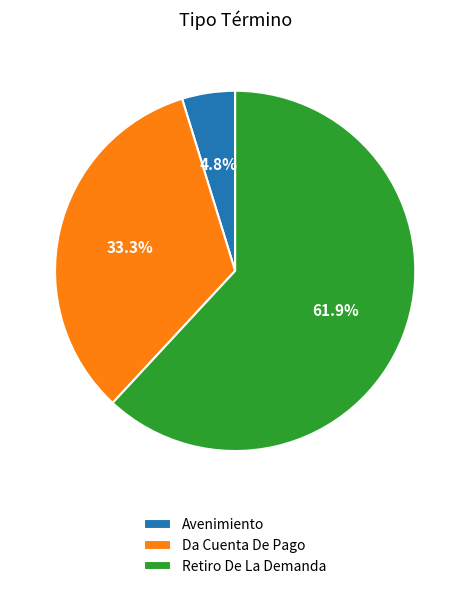

To the nearest percent, what is the difference between the largest and smallest slice percentages?

57%